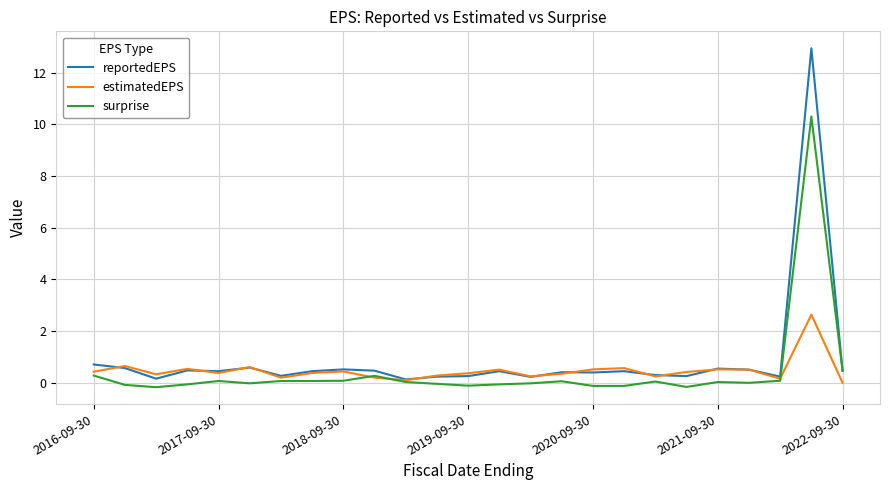

Which series has the widest spread of values?

reportedEPS